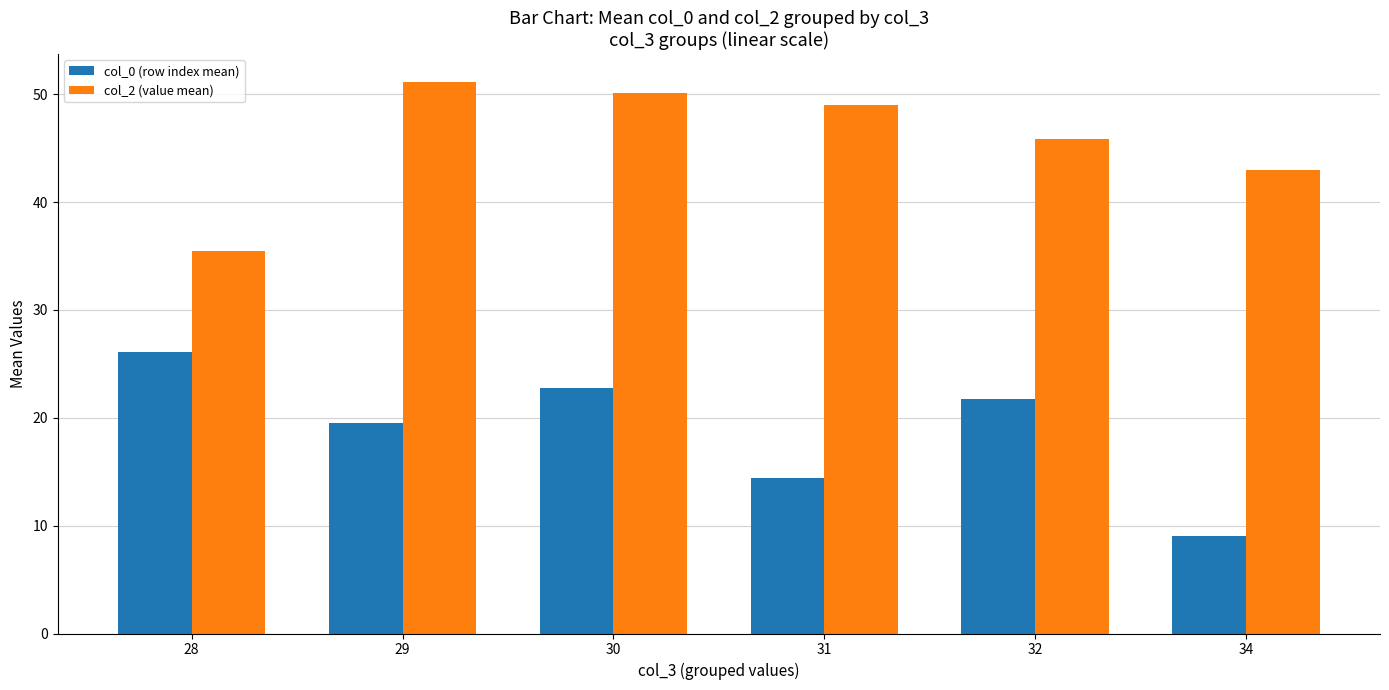

Reading left to right, transcribe all the data shown in this chart.

col_0 (row index mean): 28=26.1	29=19.5	30=22.8	31=14.4	32=21.7	34=9.0
col_2 (value mean): 28=35.5	29=51.2	30=50.1	31=49.0	32=45.9	34=43.0